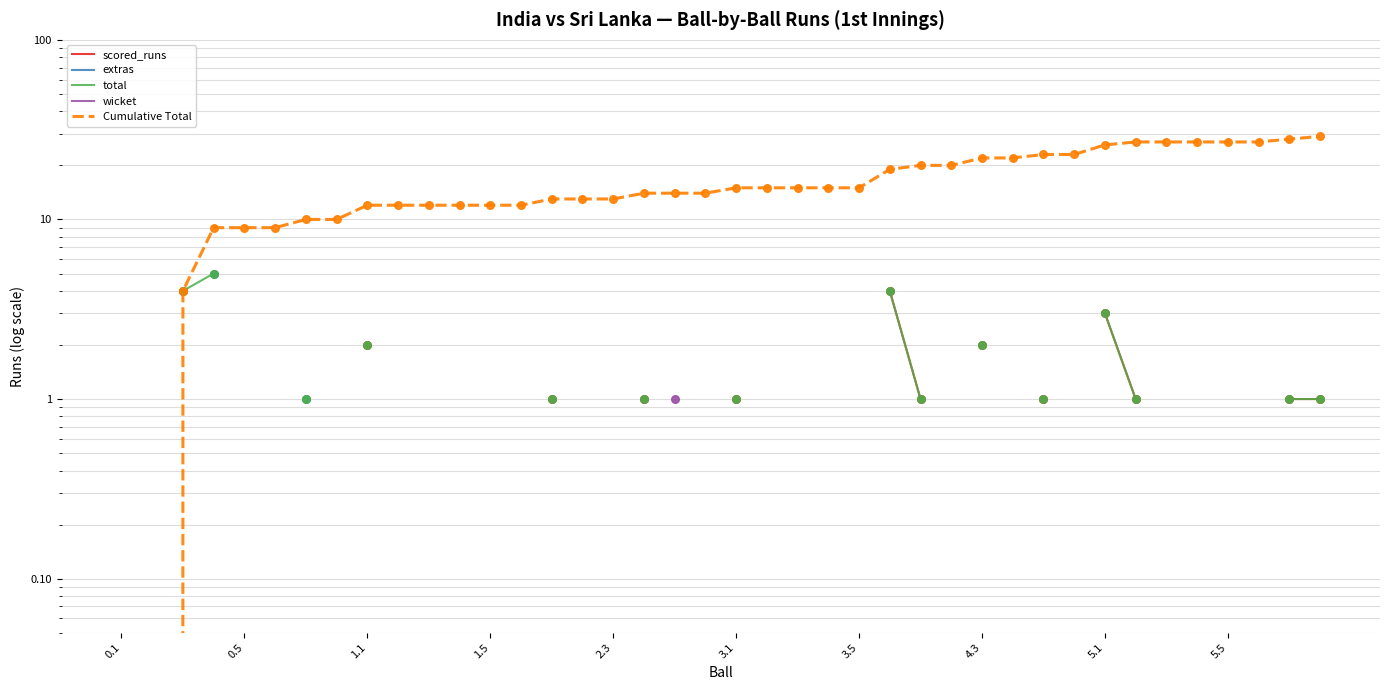

Is the value of Cumulative Total at 32 greater than the value of scored_runs at 15?

No